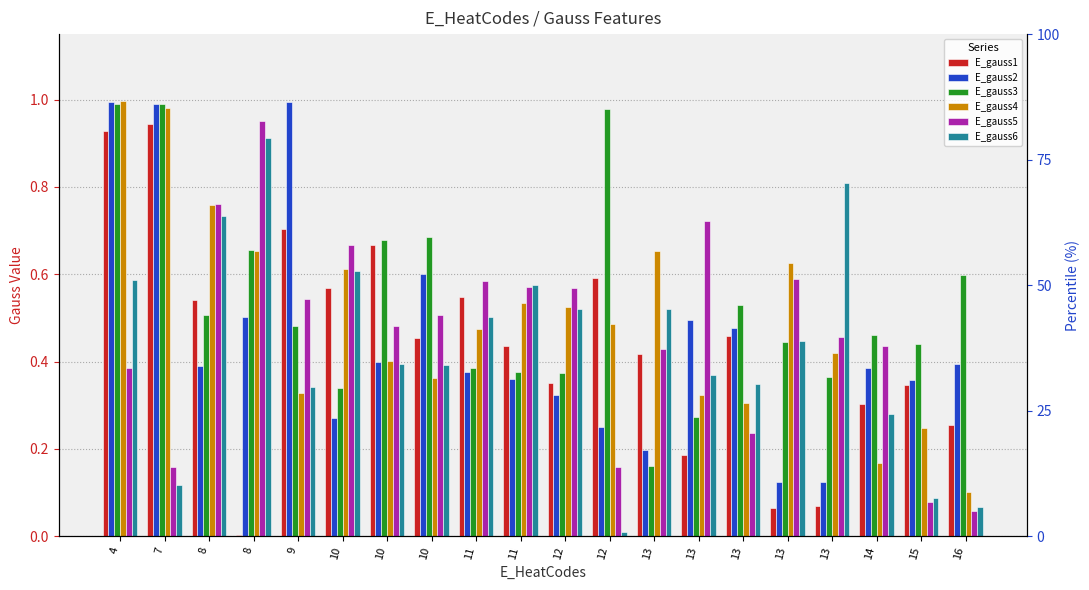

Between 13 and 7, which is larger?

7